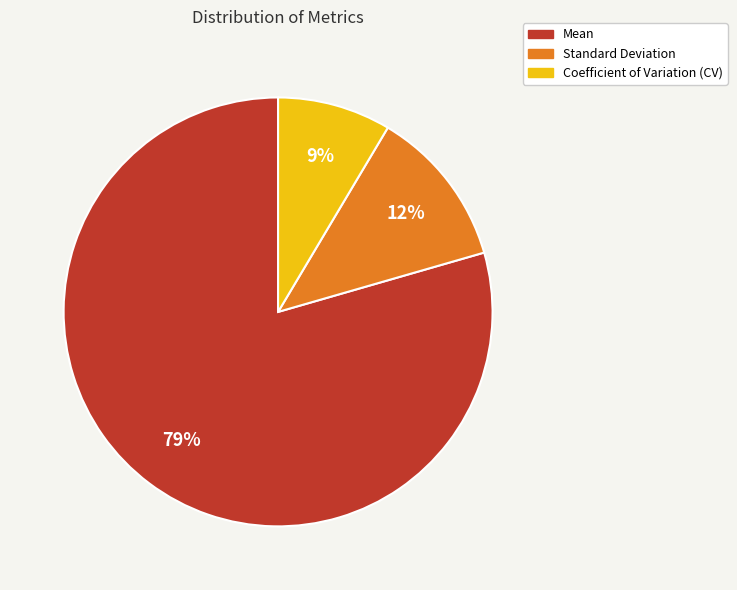

How many segments does this pie chart have?

3